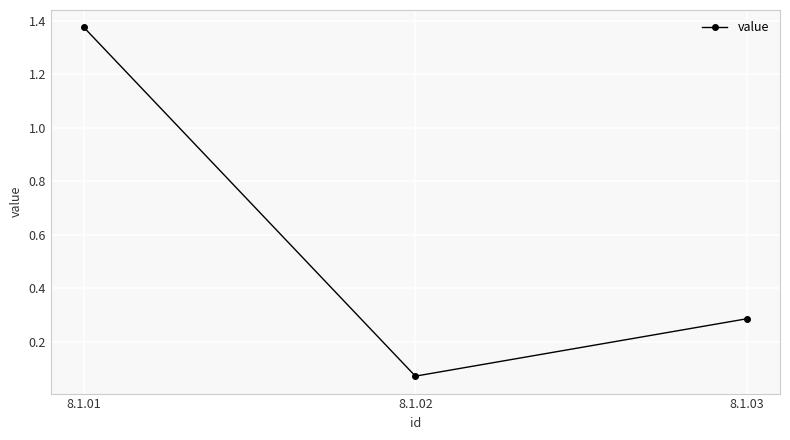

At which category does the chart reach its minimum across all series?

8.1.02